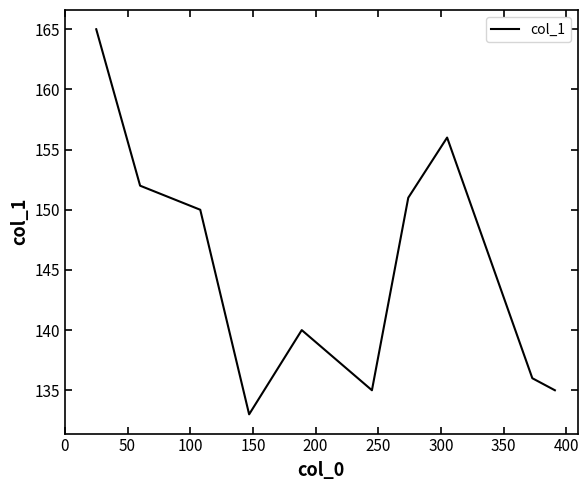

What is the smallest value displayed?

133